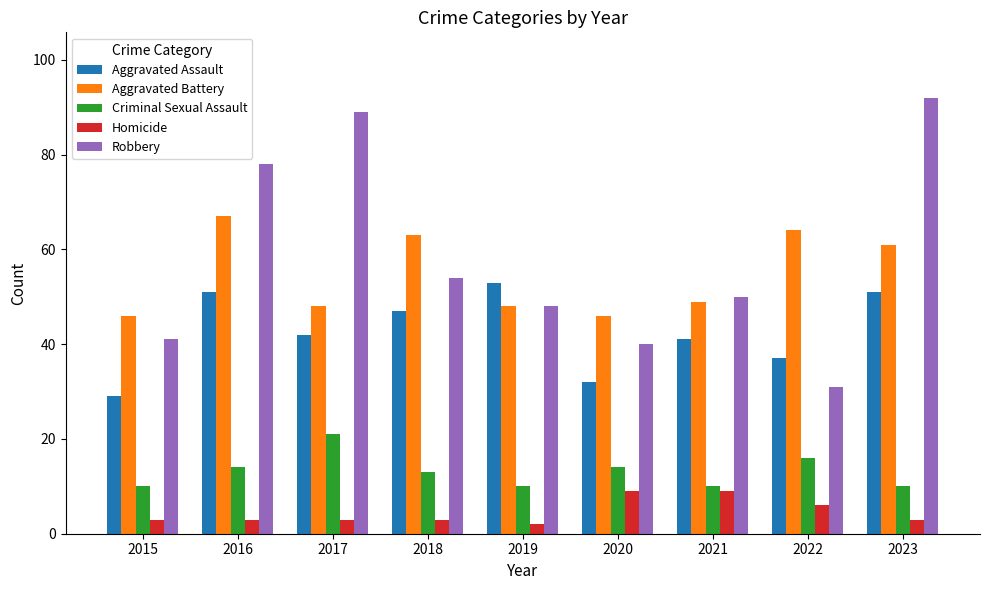

Which series has the widest spread of values?

Robbery